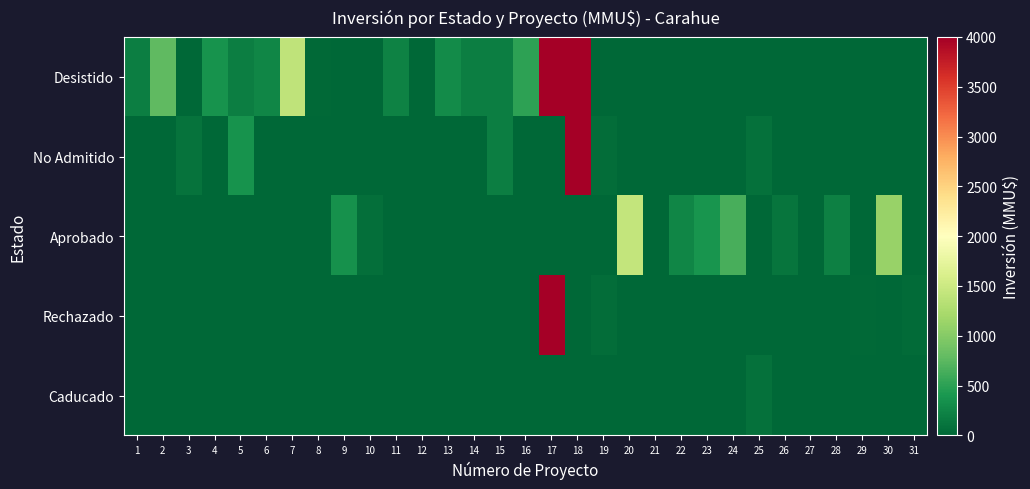

How many data points does each series have?

31